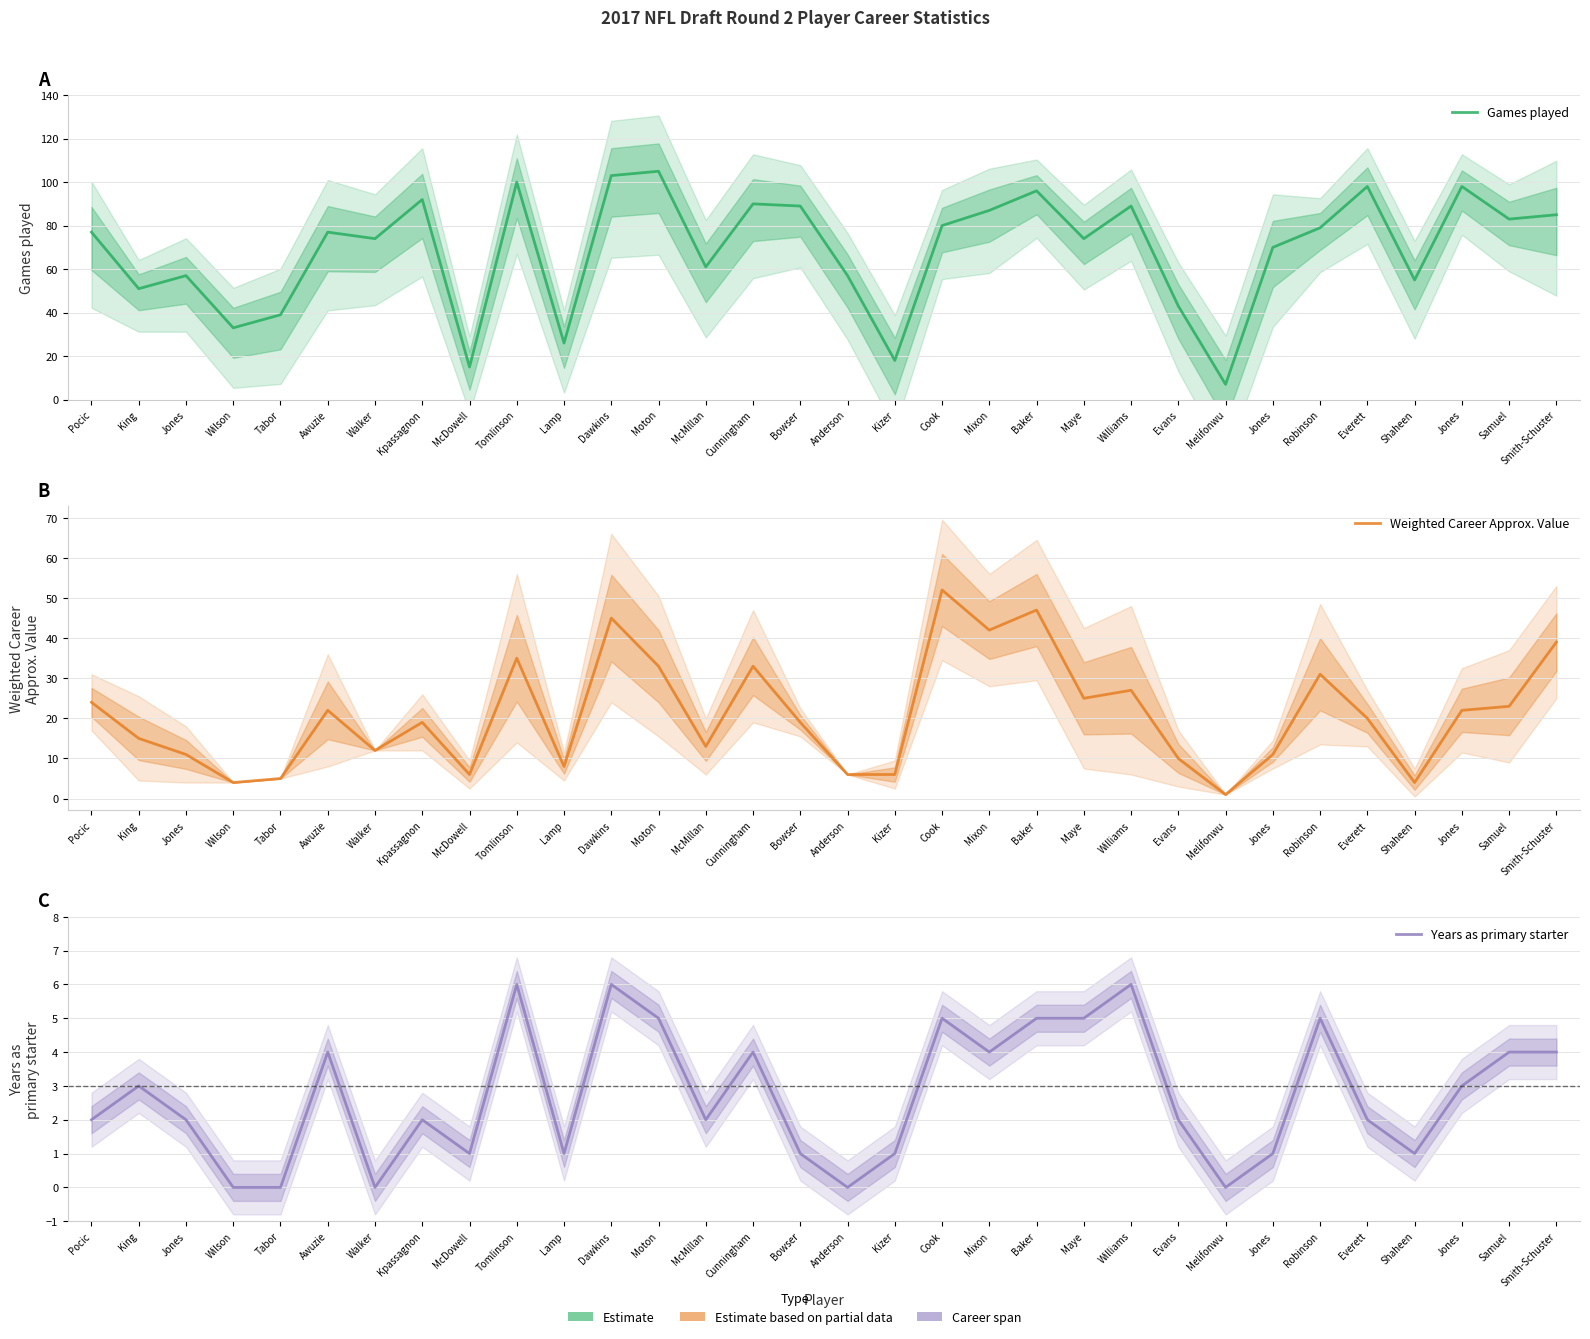

What is the difference between the maximum and second lowest values in the Games played series?

90